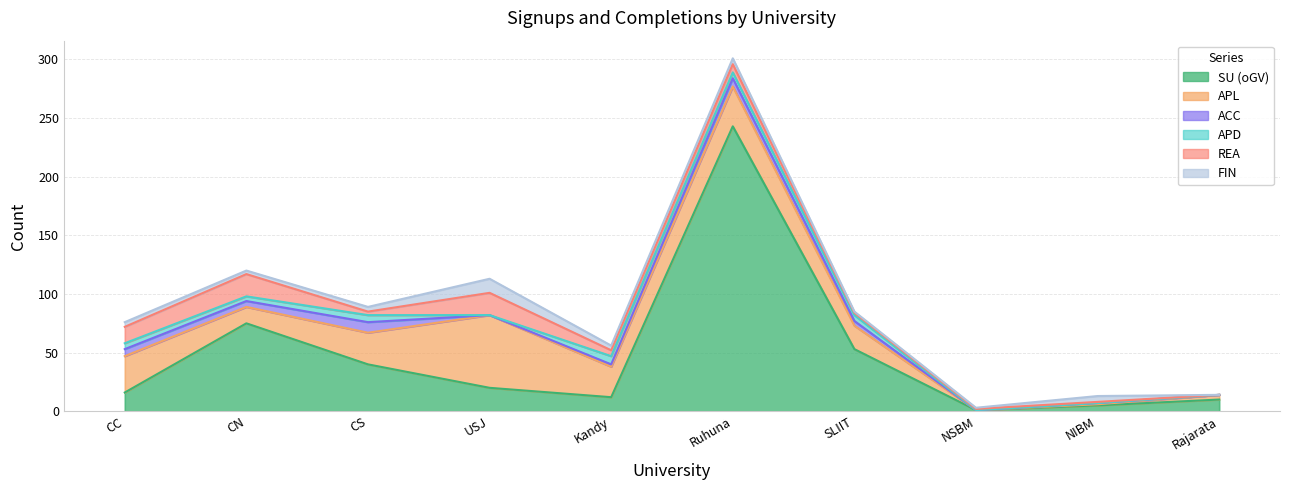

What is the sum of all APL values?

219